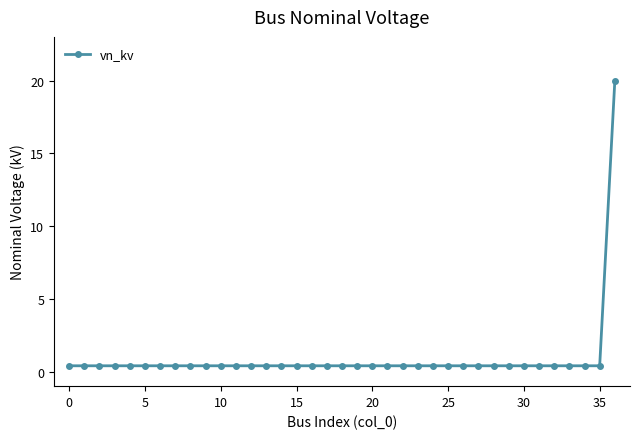

What is the maximum value shown in the chart?

20.0